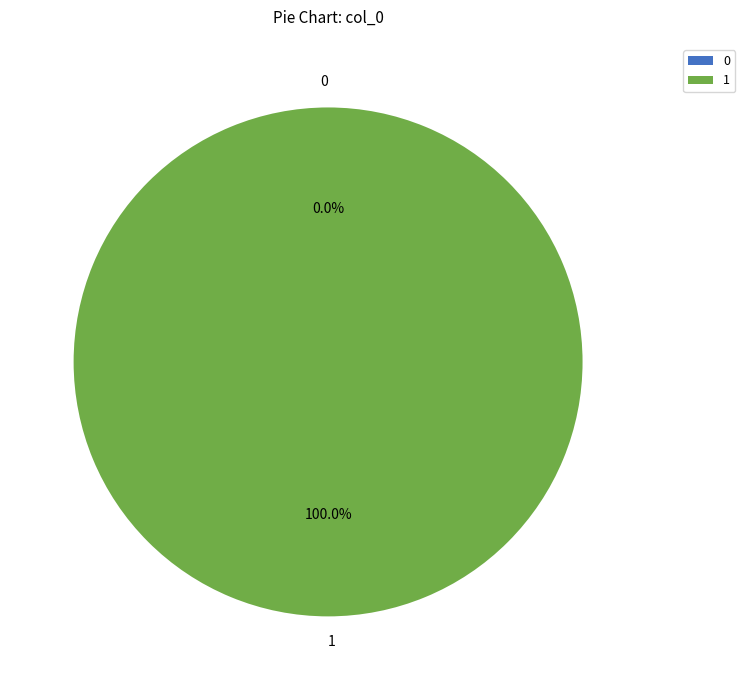

The 1 slice represents 99% of the pie. True or false?

False